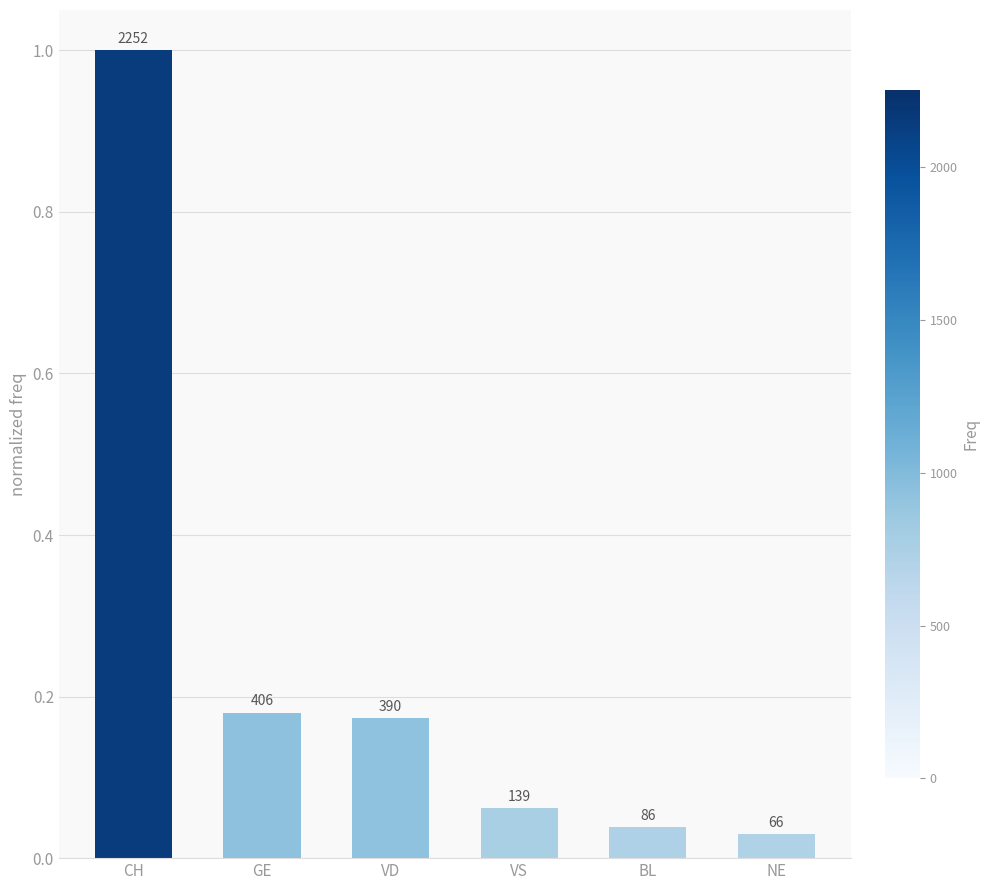

List the labels in order of value, smallest first.

NE, BL, VS, VD, GE, CH